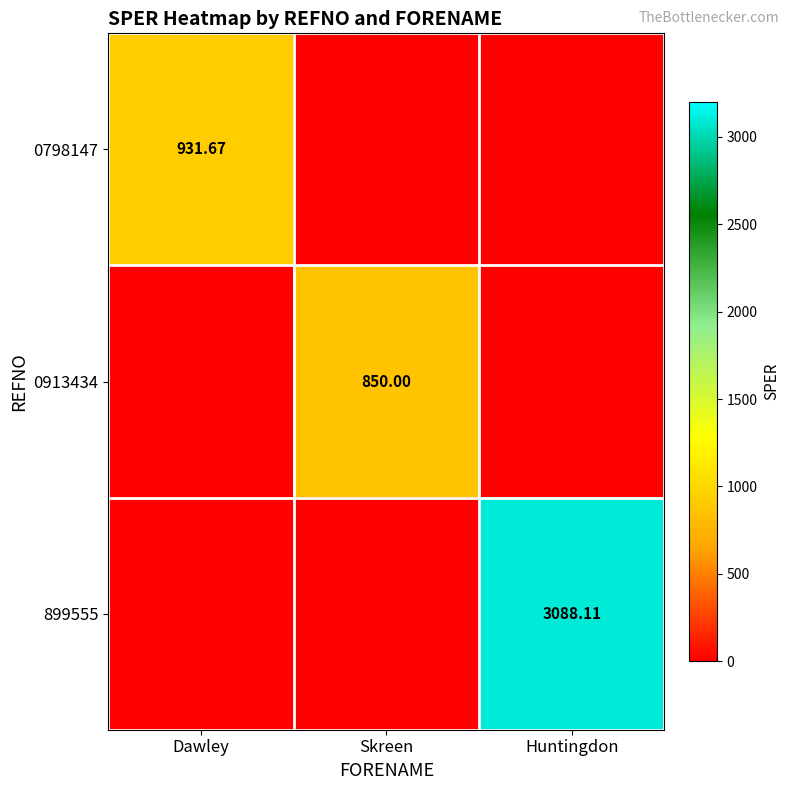

The 899555 series shows 1005.3 at Dawley. True or false?

False